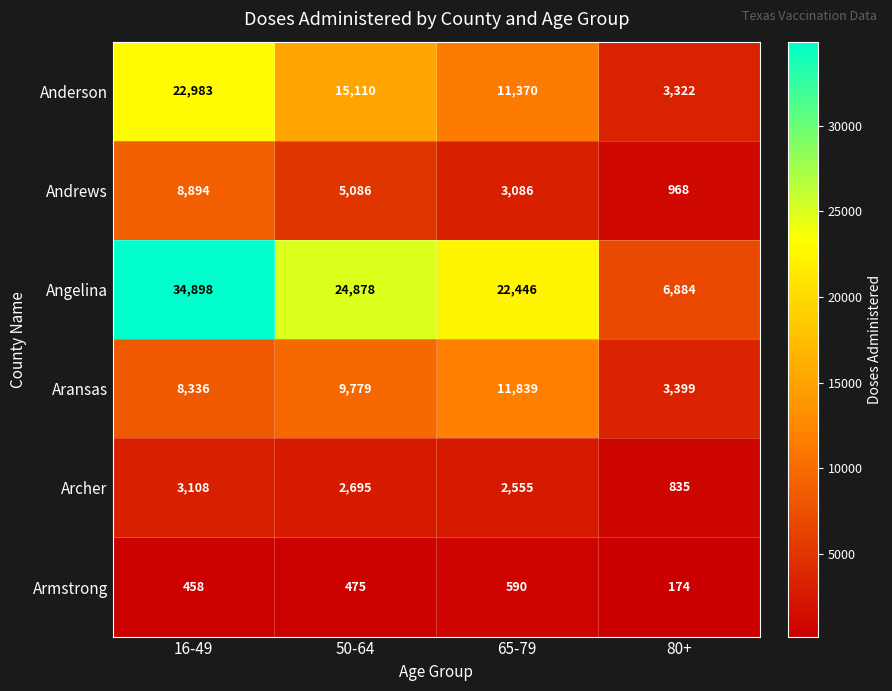

What is the spread (max minus min) of values at 65-79?

21856